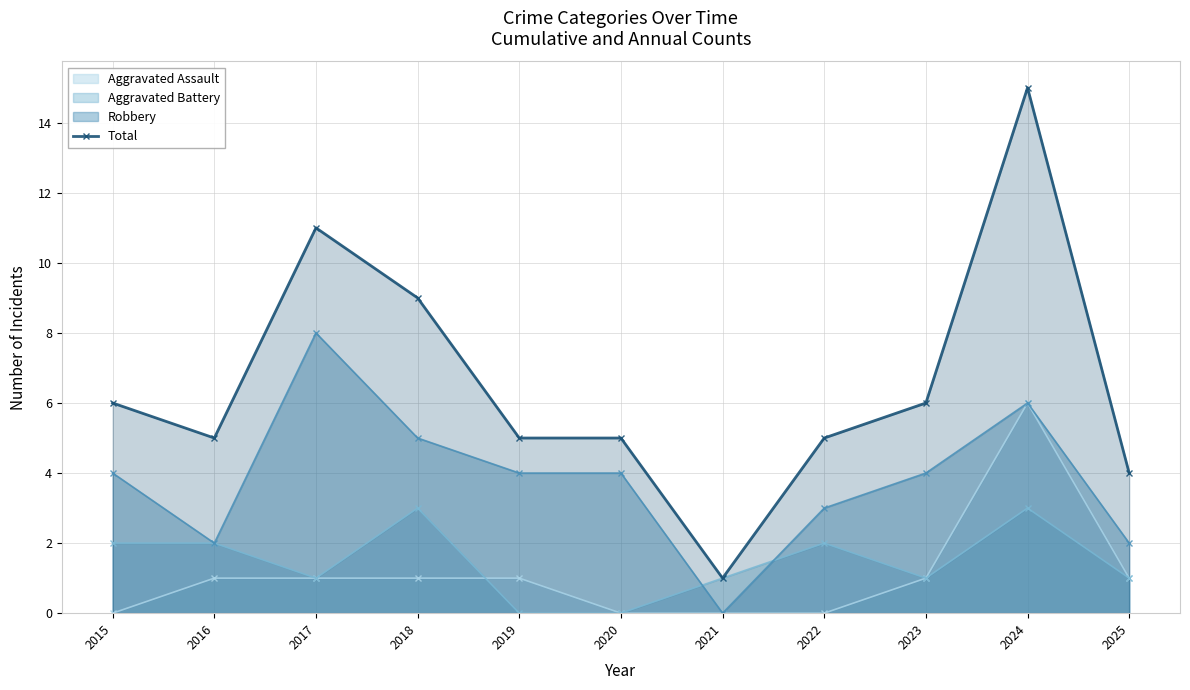

What is the value of the 3rd point from the left?

11